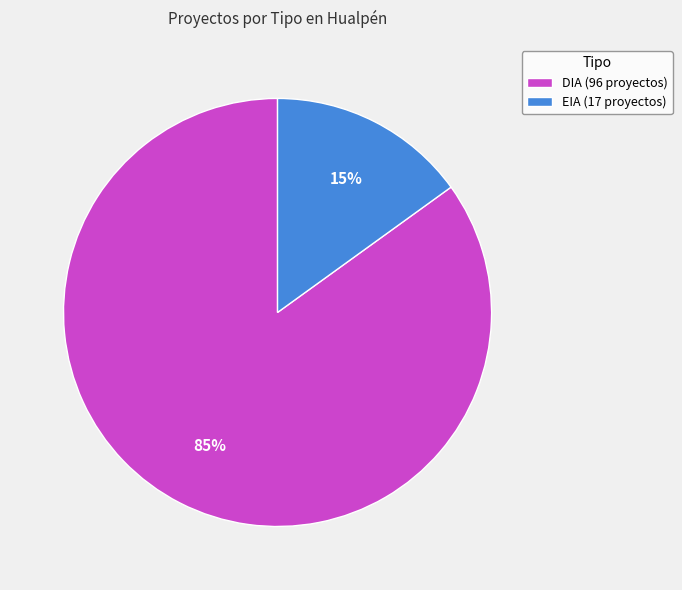

Combined, do EIA (17 proyectos) and DIA (96 proyectos) account for over 50%?

Yes